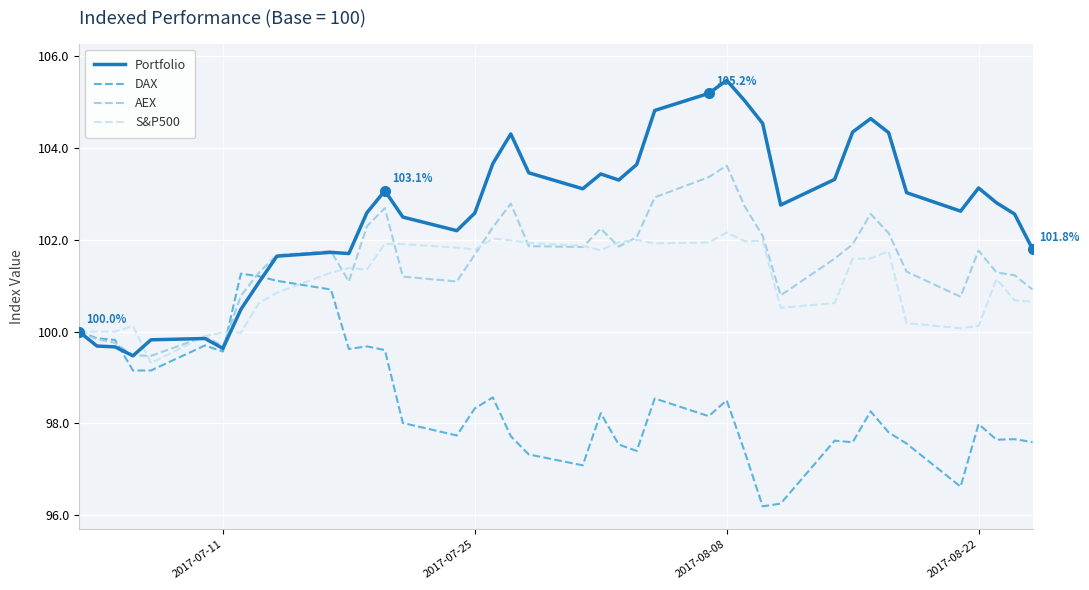

Which series has the largest range (max minus min)?

Portfolio